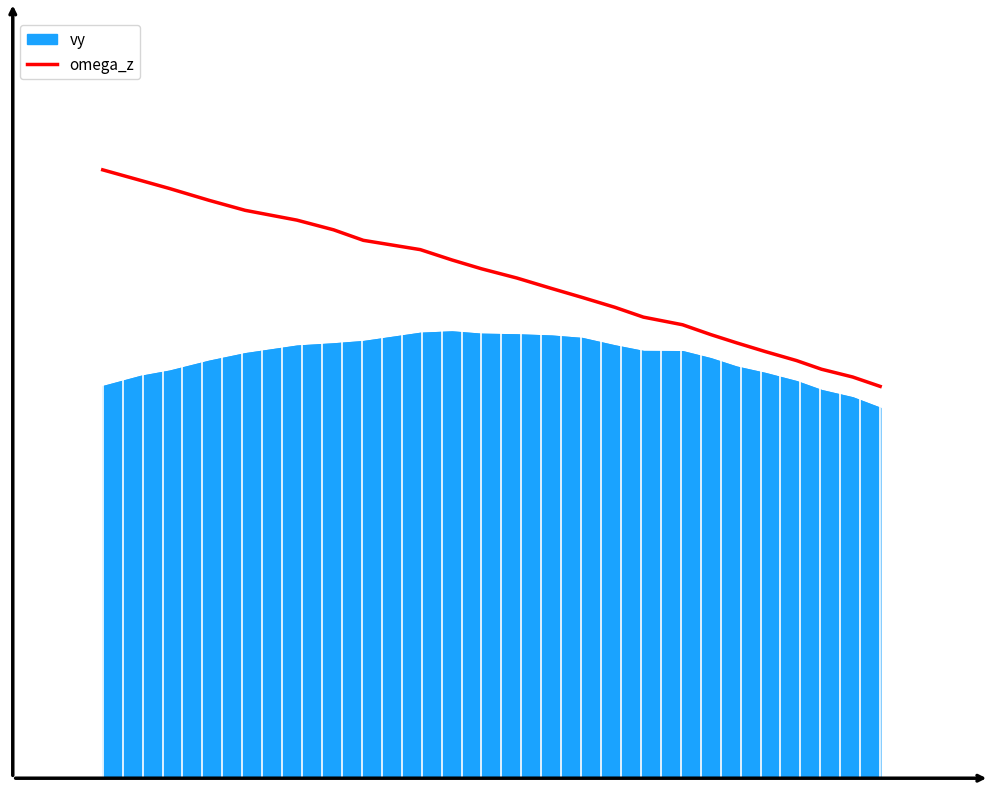

How many values are between 0 and 1?

40